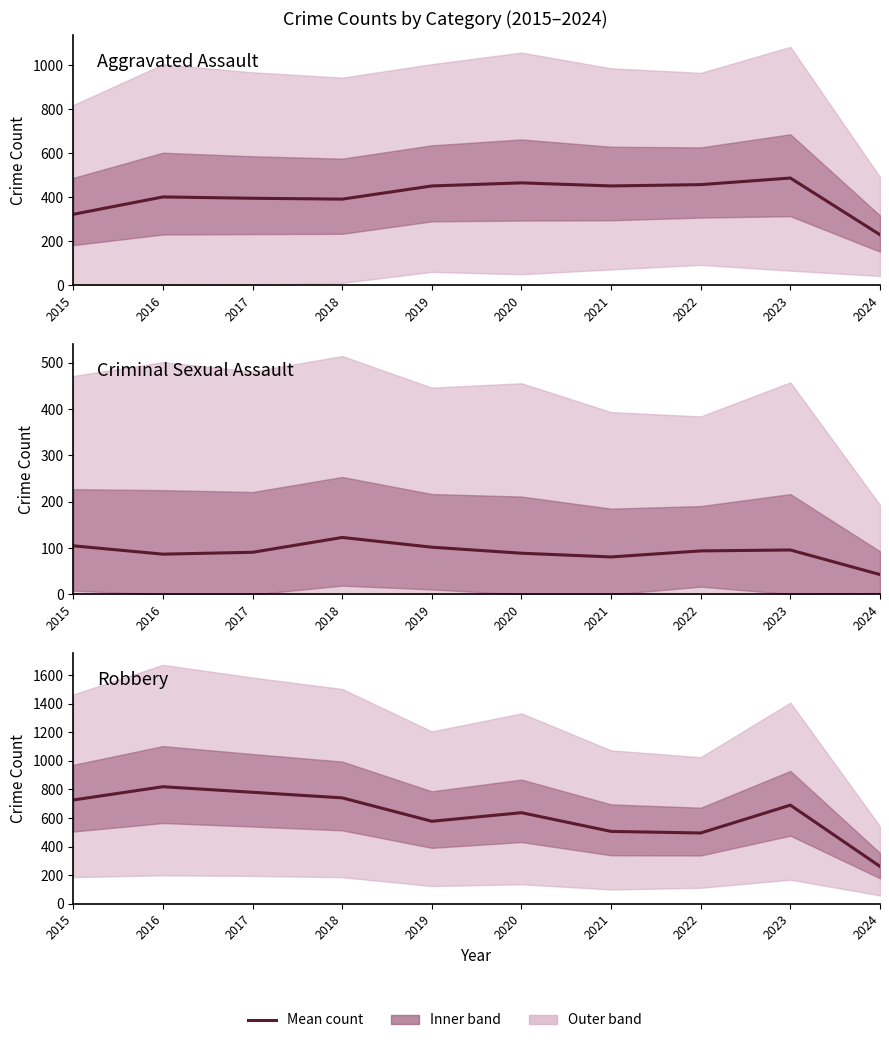

What is the difference between the Robbery values at 2017 and 2020?

143